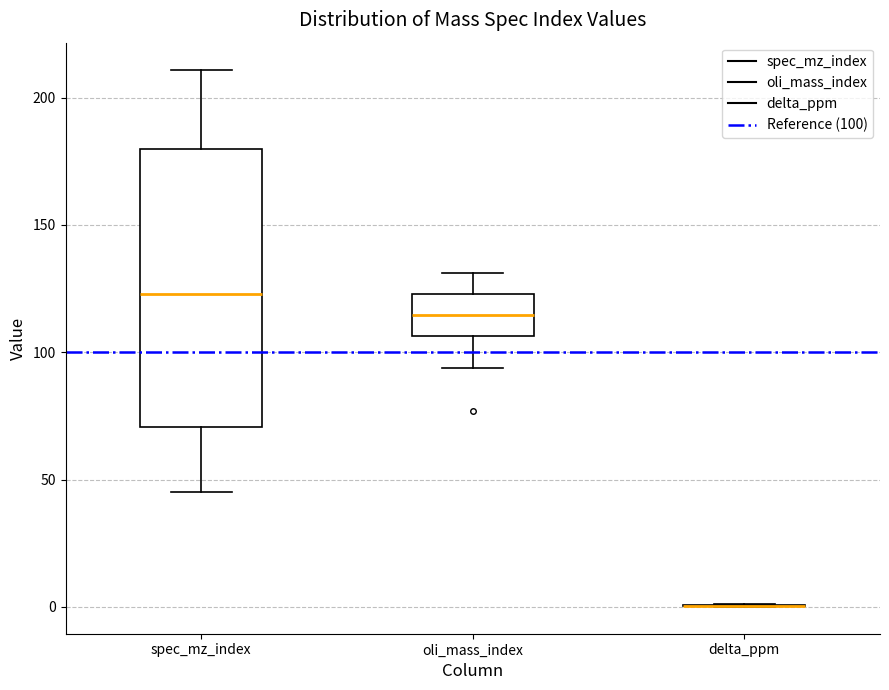

Reading left to right, read every box against the y-axis: the position of its median line, the range the box covers, and the ends of its whiskers. The values are not printed on the chart, so give them approximately, as read against the axis.

spec_mz_index: median 125, box 70 to 180, whiskers 45 to 210
oli_mass_index: median 115, box 105 to 125, whiskers 95 to 130
delta_ppm: box collapsed to a line at 0, whiskers 0 to 0